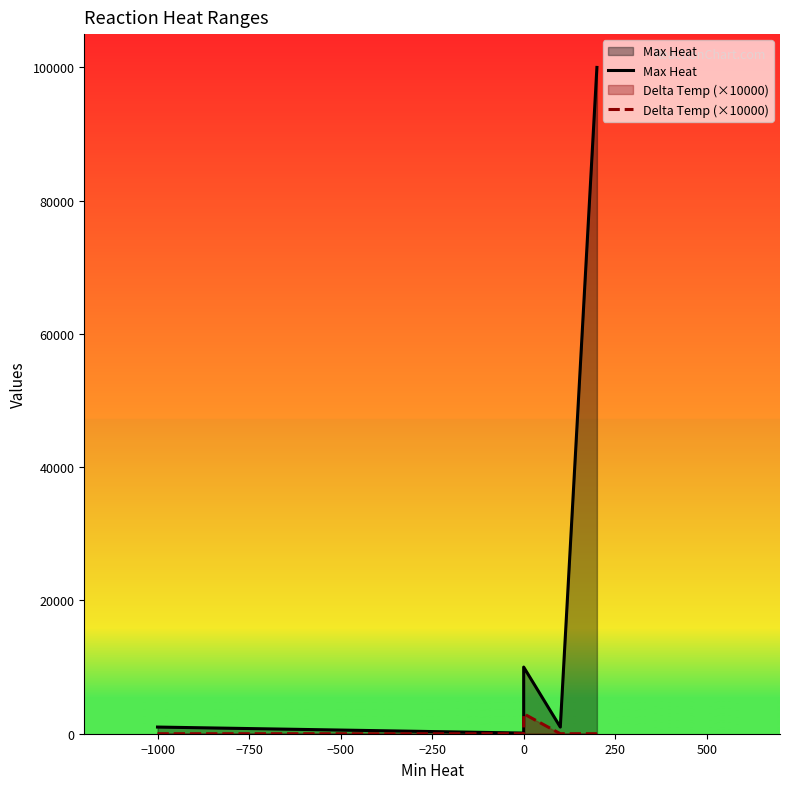

What is the average value of the Max Heat series?

22420